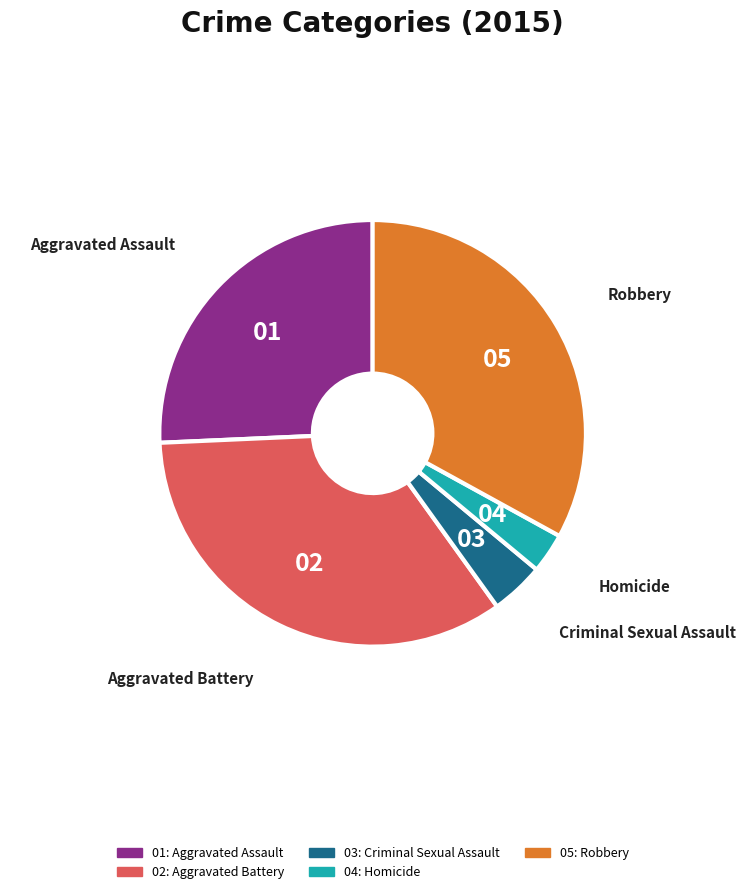

Is there any slice that represents more than half of the pie?

No